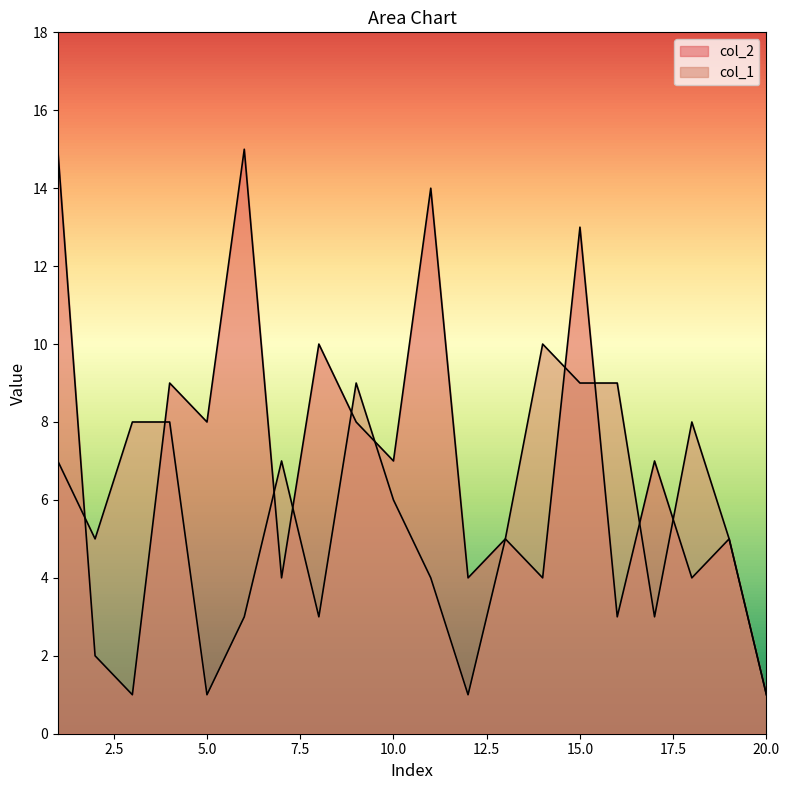

List the labels in order of col_2 value, smallest first.

3, 20, 2, 16, 7, 12, 14, 18, 13, 19, 10, 17, 5, 9, 4, 8, 15, 11, 1, 6